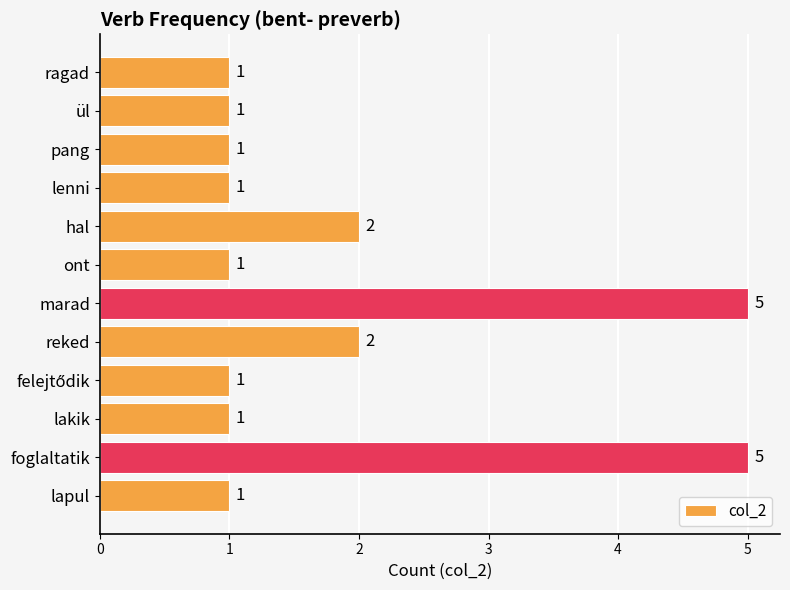

Read the value at marad.

5